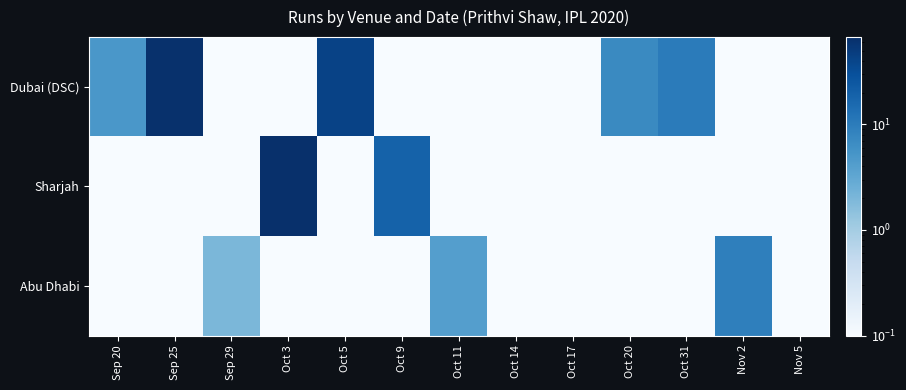

Reading left to right, list all the values displayed in this chart.

Dubai (DSC): Sep 20=5.0	Sep 25=64.0	Sep 29=0.1	Oct 3=0.1	Oct 5=42.0	Oct 9=0.1	Oct 11=0.1	Oct 14=0.1	Oct 17=0.1	Oct 20=7.0	Oct 31=10.0	Nov 2=0.1	Nov 5=0.1
Sharjah: Sep 20=0.1	Sep 25=0.1	Sep 29=0.1	Oct 3=66.0	Oct 5=0.1	Oct 9=19.0	Oct 11=0.1	Oct 14=0.1	Oct 17=0.1	Oct 20=0.1	Oct 31=0.1	Nov 2=0.1	Nov 5=0.1
Abu Dhabi: Sep 20=0.1	Sep 25=0.1	Sep 29=2.0	Oct 3=0.1	Oct 5=0.1	Oct 9=0.1	Oct 11=4.0	Oct 14=0.1	Oct 17=0.1	Oct 20=0.1	Oct 31=0.1	Nov 2=9.0	Nov 5=0.1